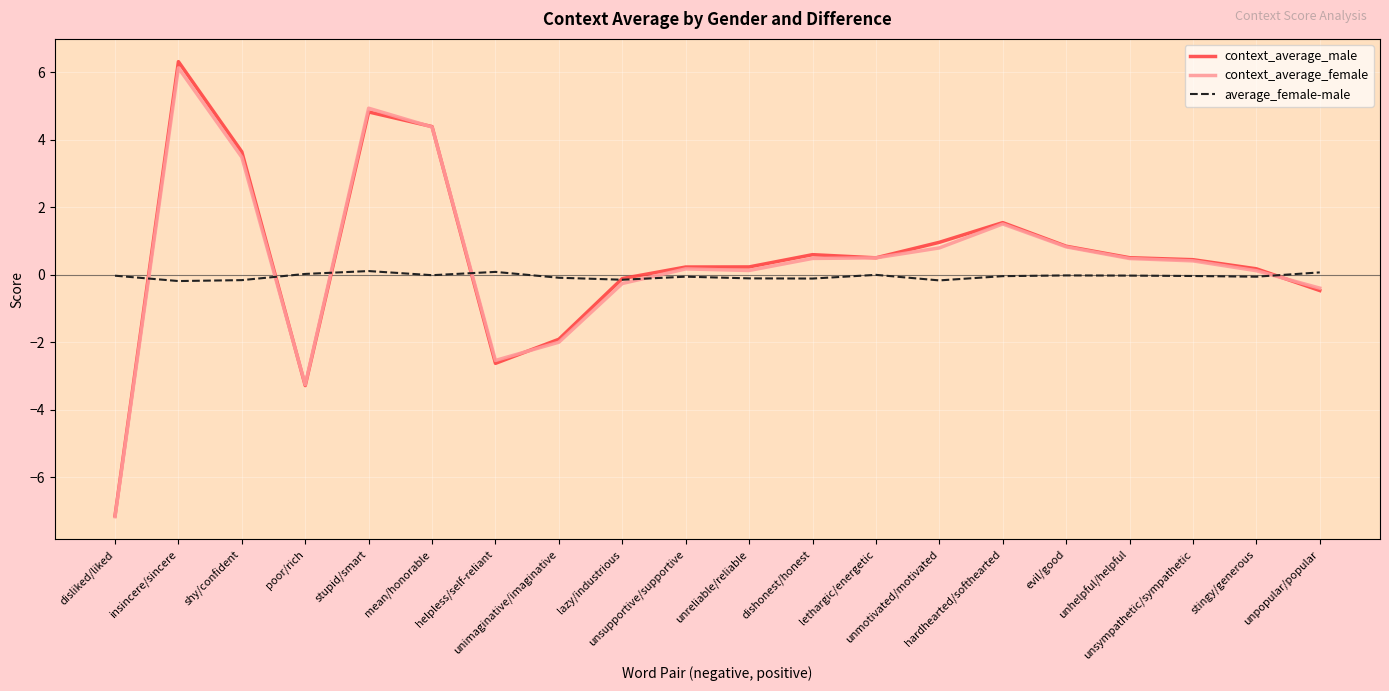

How many distinct data groups are displayed?

3